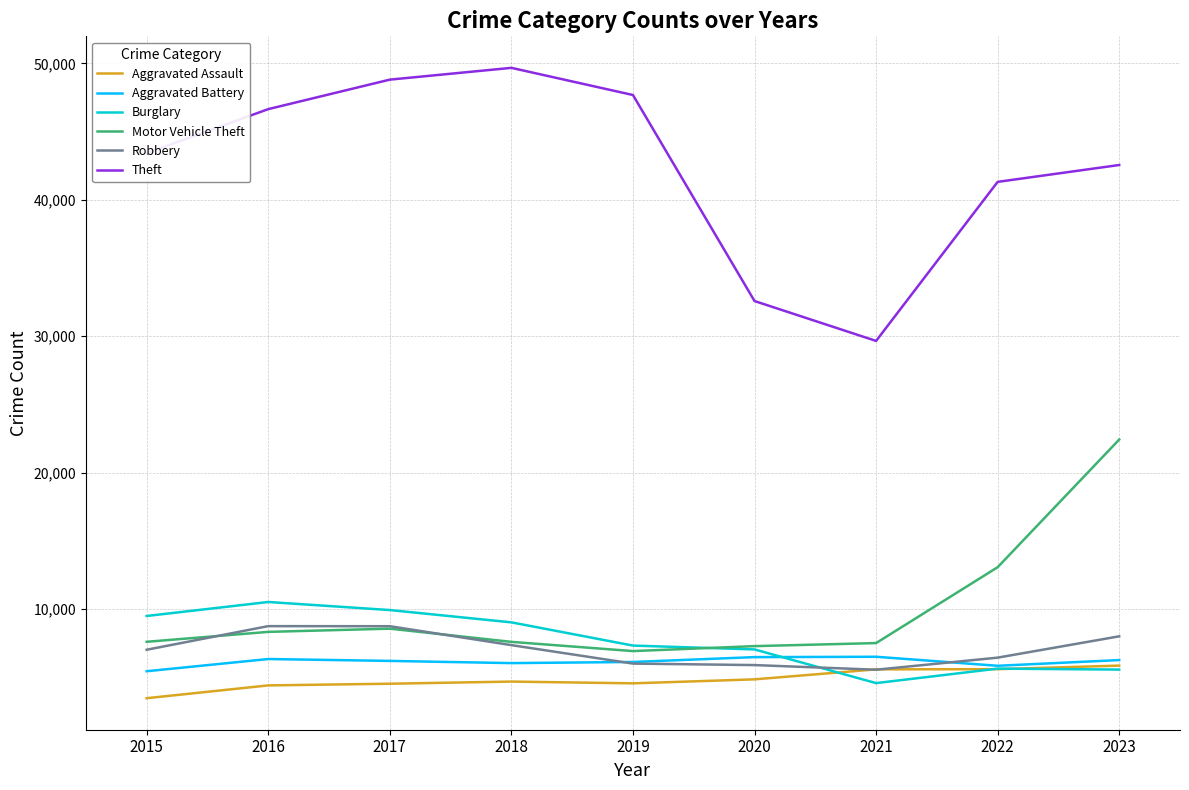

Does the chart display data point markers on the line(s)?

No